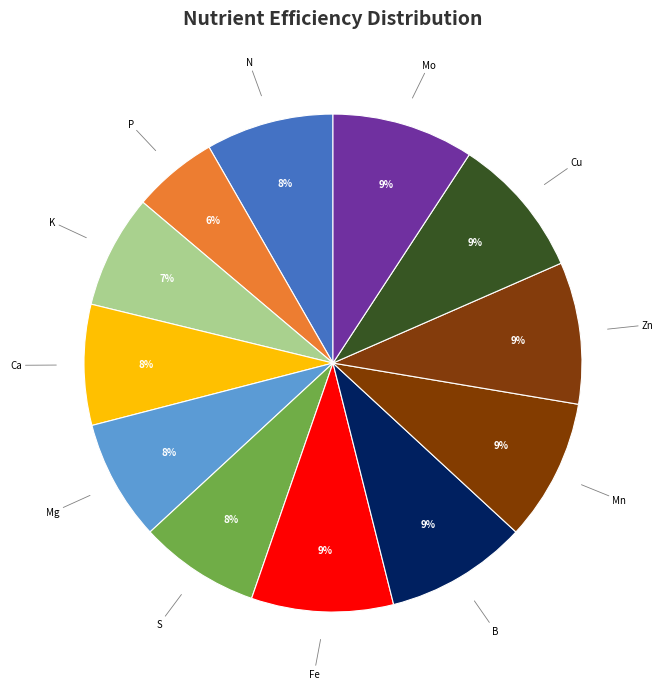

Rank the categories by value from highest to lowest.

Fe, B, Mn, Zn, Cu, Mo, N, Ca, Mg, S, K, P